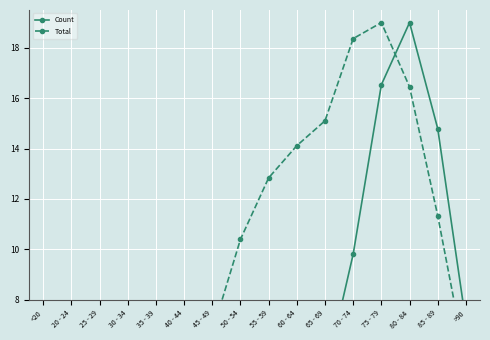

Reading left to right, list all the values displayed in this chart.

Count: <20=0.1	20 - 24=0.0	25 - 29=0.0	30 - 34=0.1	35 - 39=0.1	40 - 44=0.1	45 - 49=0.3	50 - 54=0.7	55 - 59=1.3	60 - 64=2.5	65 - 69=4.9	70 - 74=9.8	75 - 79=16.5	80 - 84=19.0	85 - 89=14.8	>90=7.1
Total: <20=7.1	20 - 24=1.8	25 - 29=3.1	30 - 34=4.2	35 - 39=4.3	40 - 44=4.7	45 - 49=6.7	50 - 54=10.4	55 - 59=12.8	60 - 64=14.1	65 - 69=15.1	70 - 74=18.4	75 - 79=19.0	80 - 84=16.4	85 - 89=11.3	>90=5.5